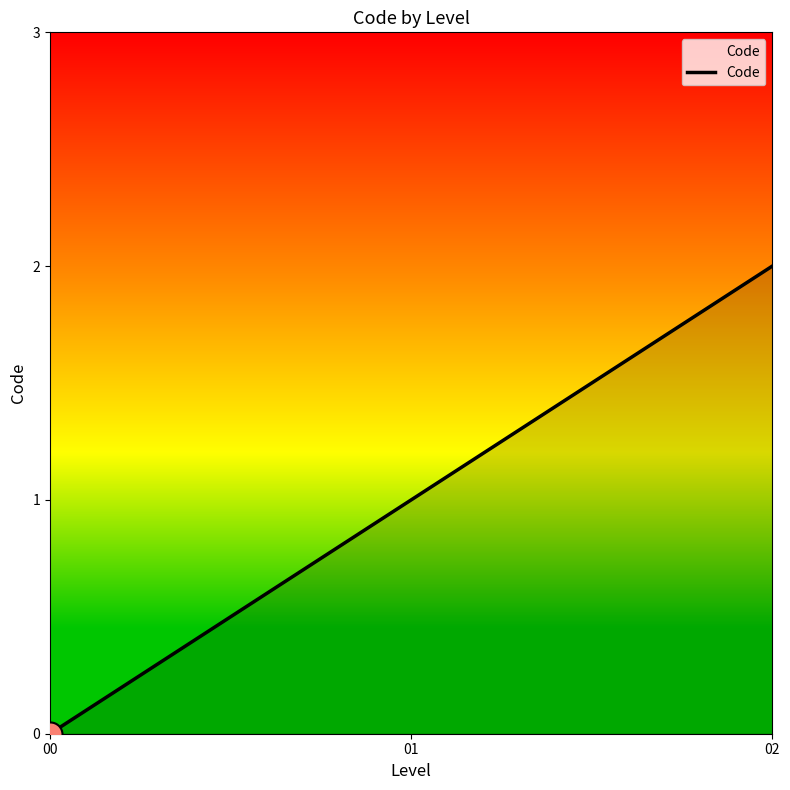

Which has a higher value, 01 or 02?

02